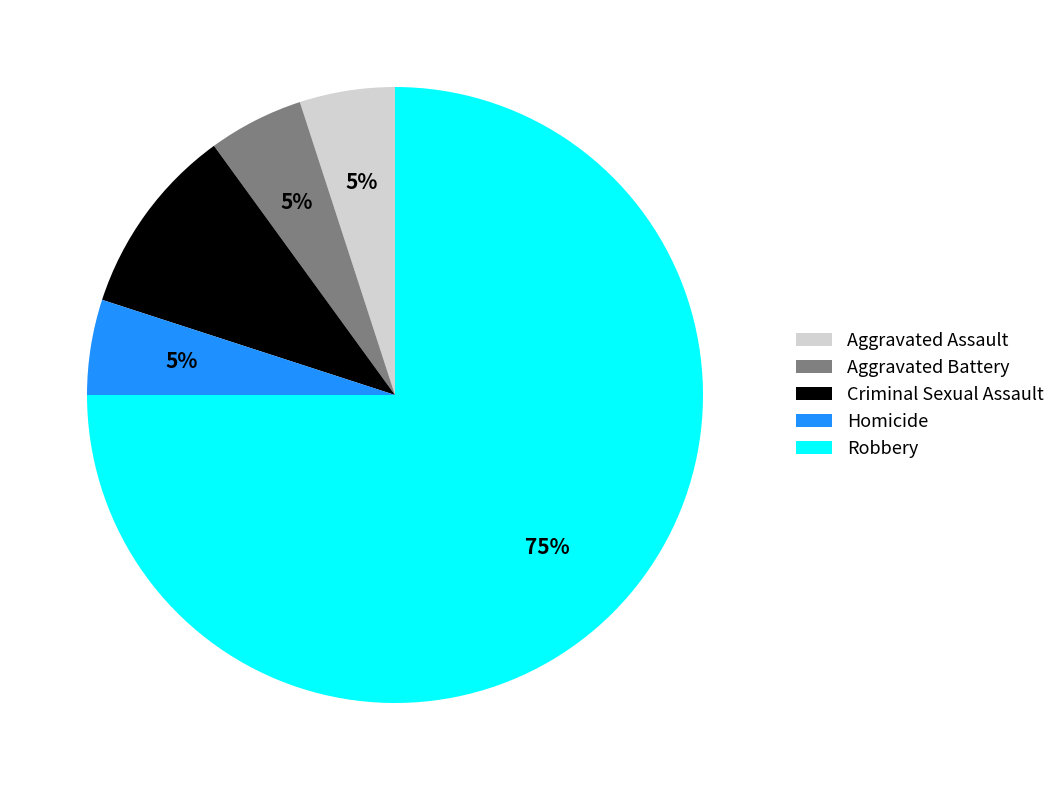

The Criminal Sexual Assault slice represents 2% of the pie. True or false?

False